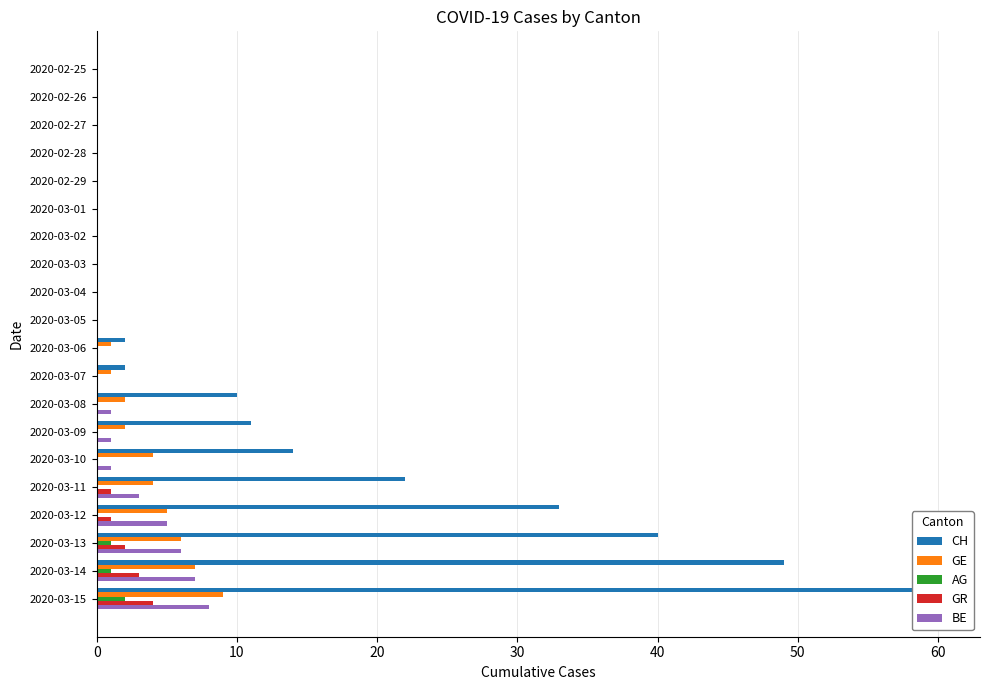

The BE series shows 1 at 2020-03-10. True or false?

True